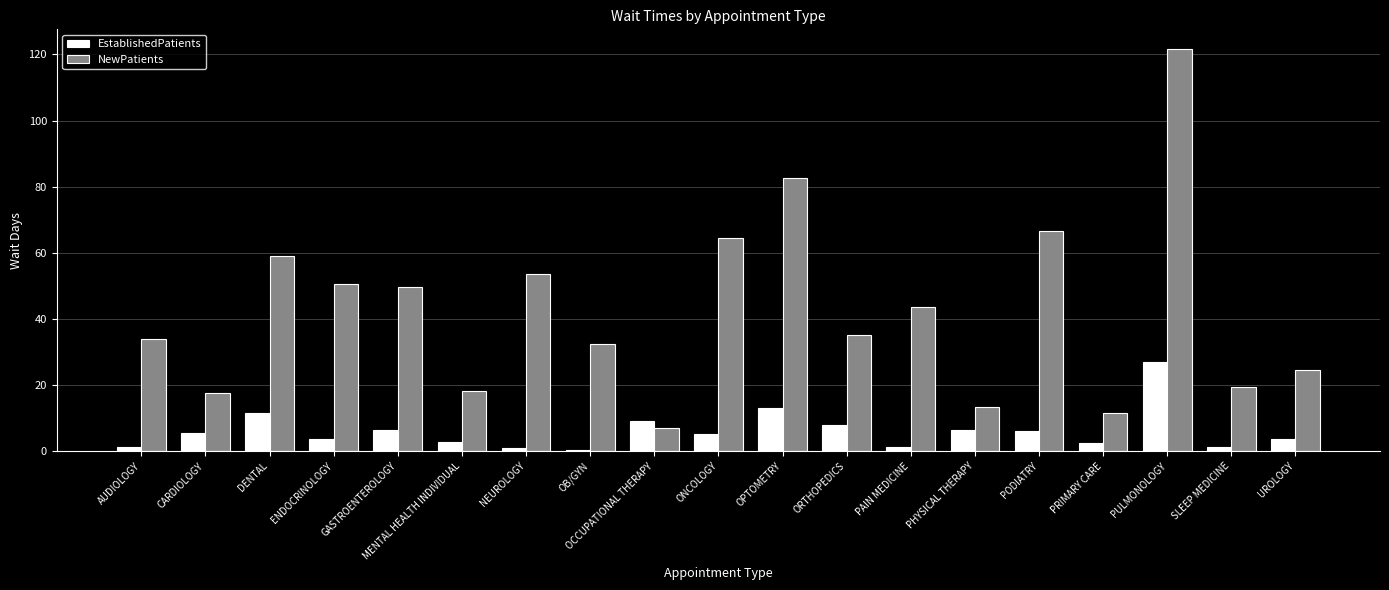

Which series has the largest total across all categories?

NewPatients